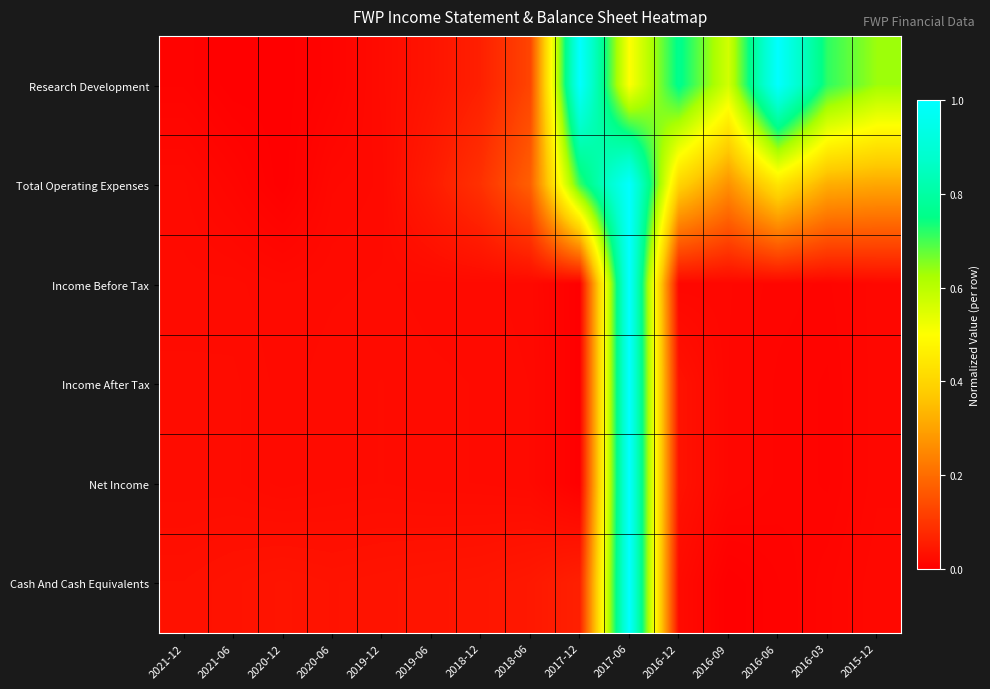

Which has a higher value, 2018-06 or 2015-12?

2015-12